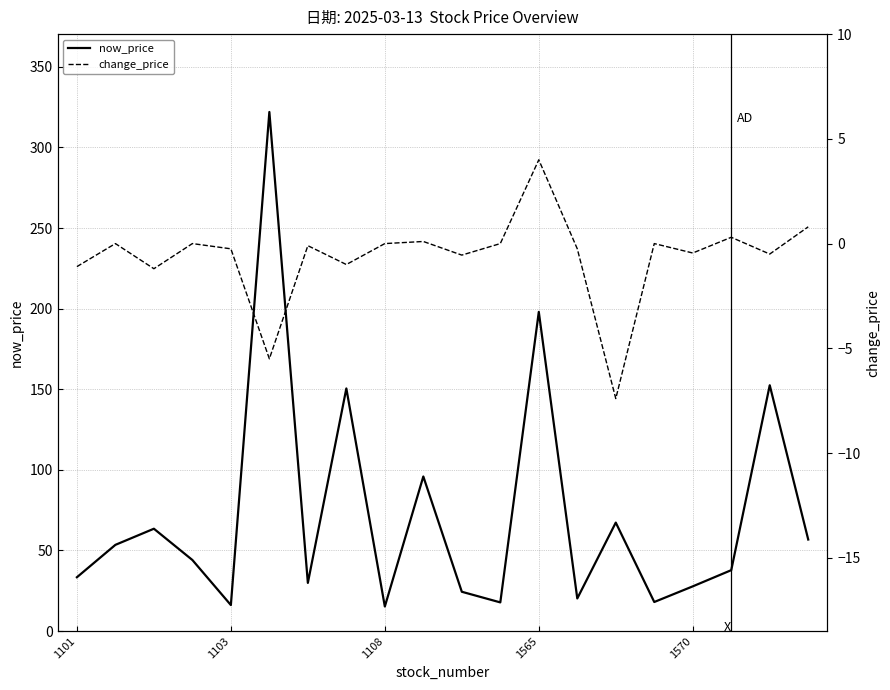

True or false: change_price has a value of -0.5 at 18.

True